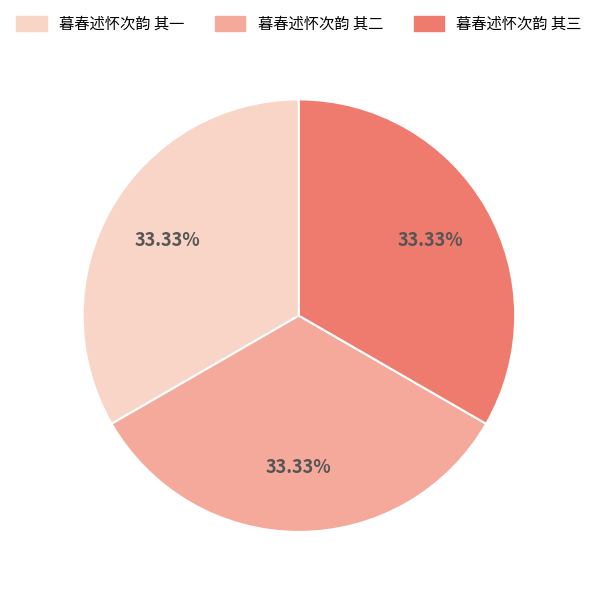

What percentage is NOT represented by 暮春述怀次韵 其一?

66.7%